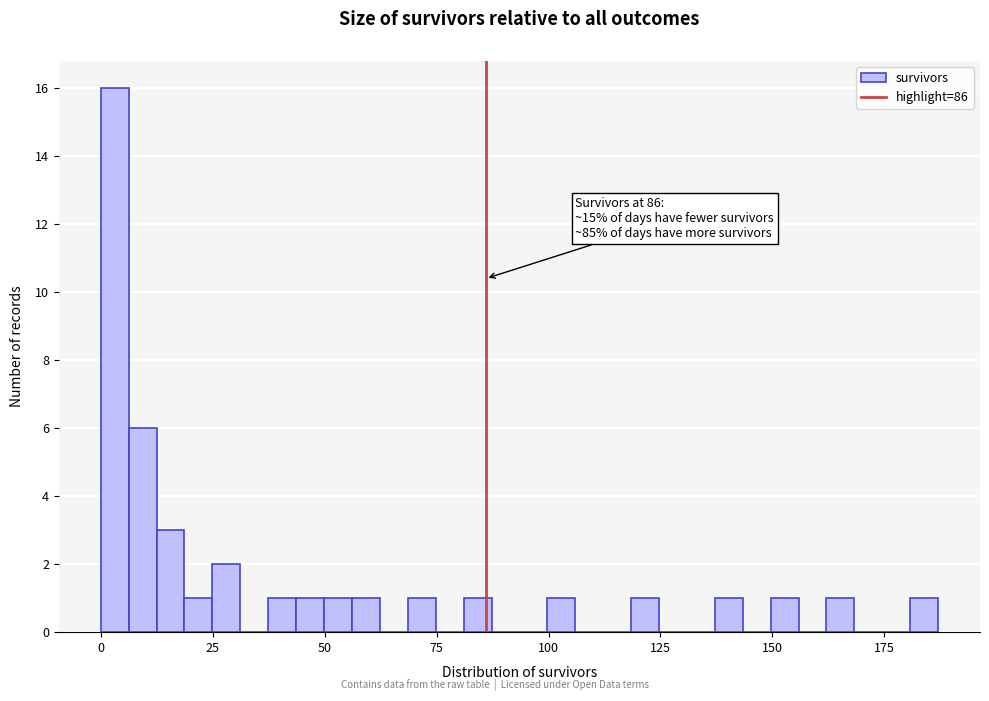

Around what value on the x-axis is the tallest bar? Give the approximate position of its centre, as read against the axis.

5